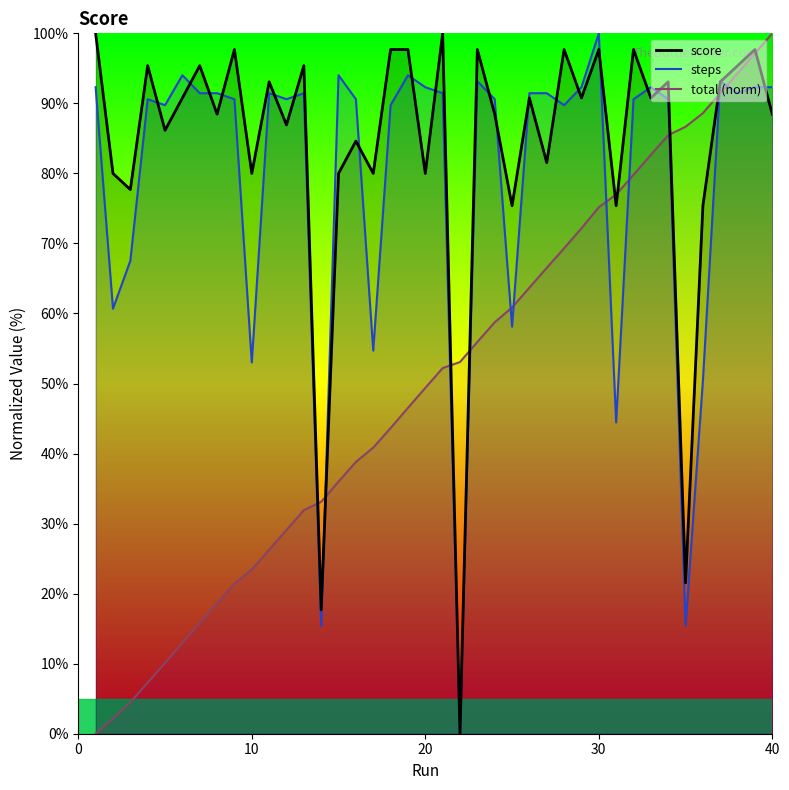

How many lines are shown in the chart?

3